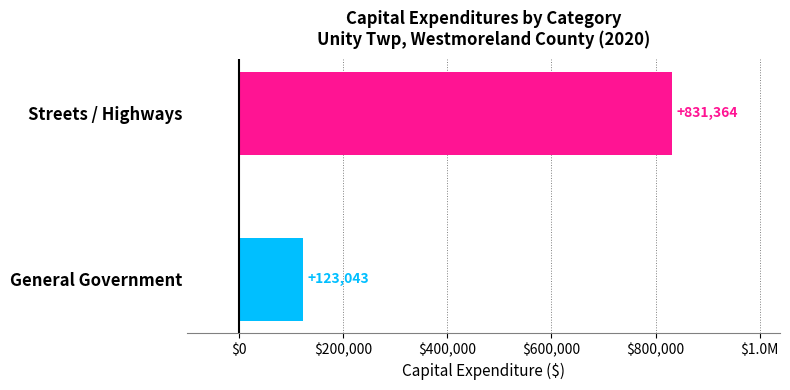

Does the chart contain any negative values?

No